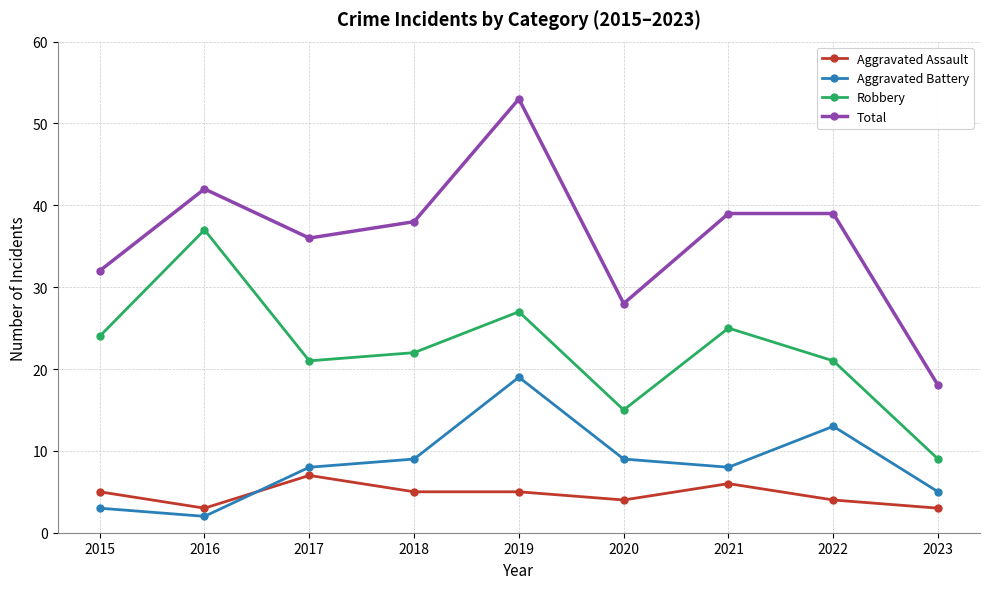

What are all the series names shown in the legend?

Aggravated Assault, Aggravated Battery, Robbery, Total